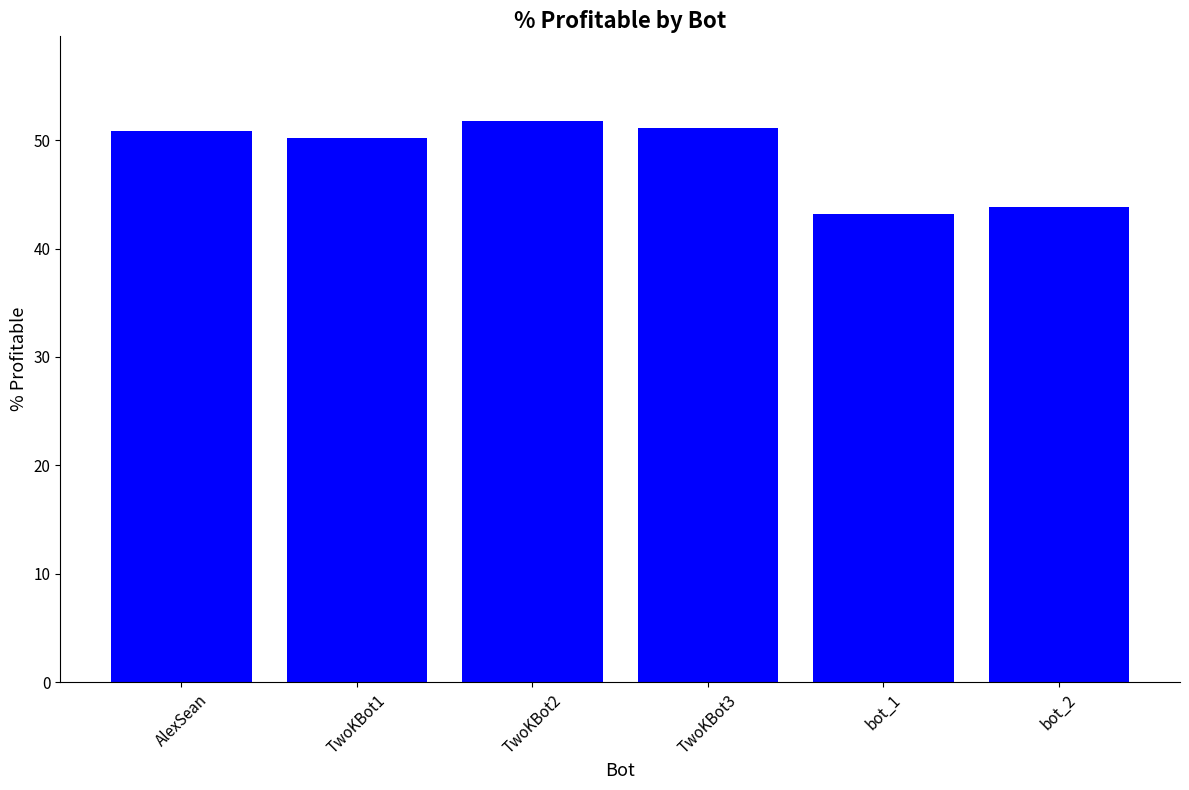

How many categories are shown in the chart?

6